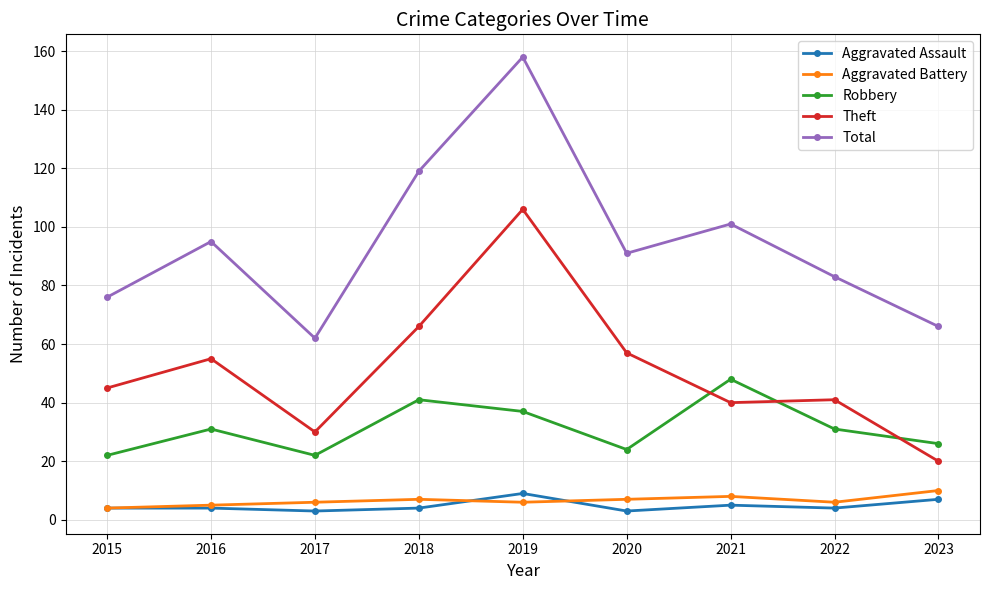

Is it true that Total equals 66 at 2023?

True